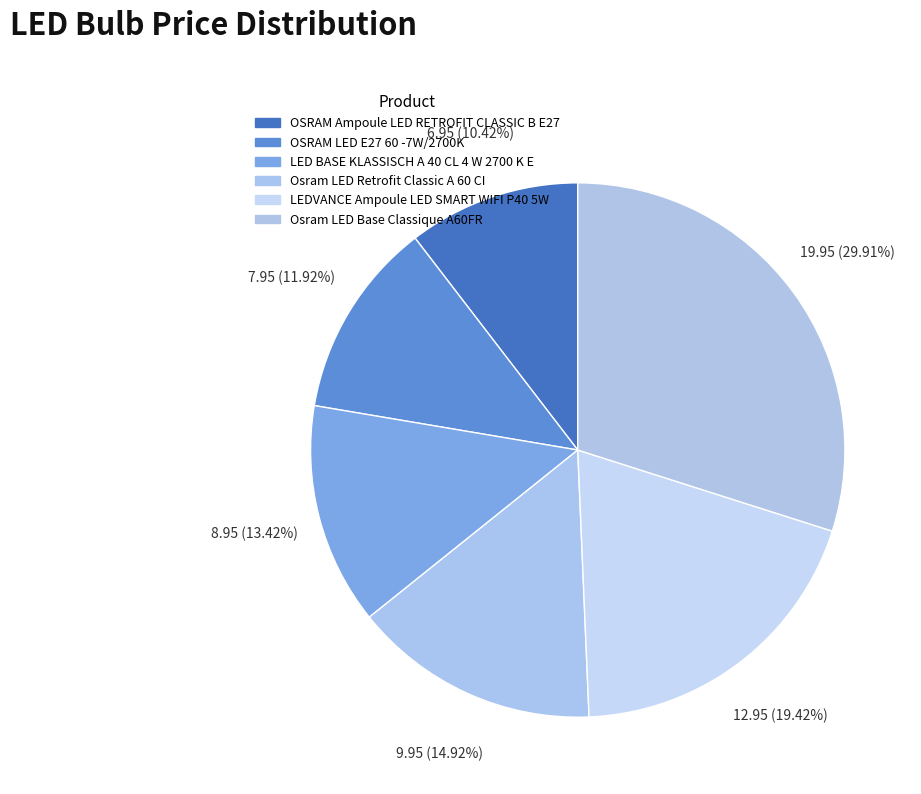

How many segments does this pie chart have?

6